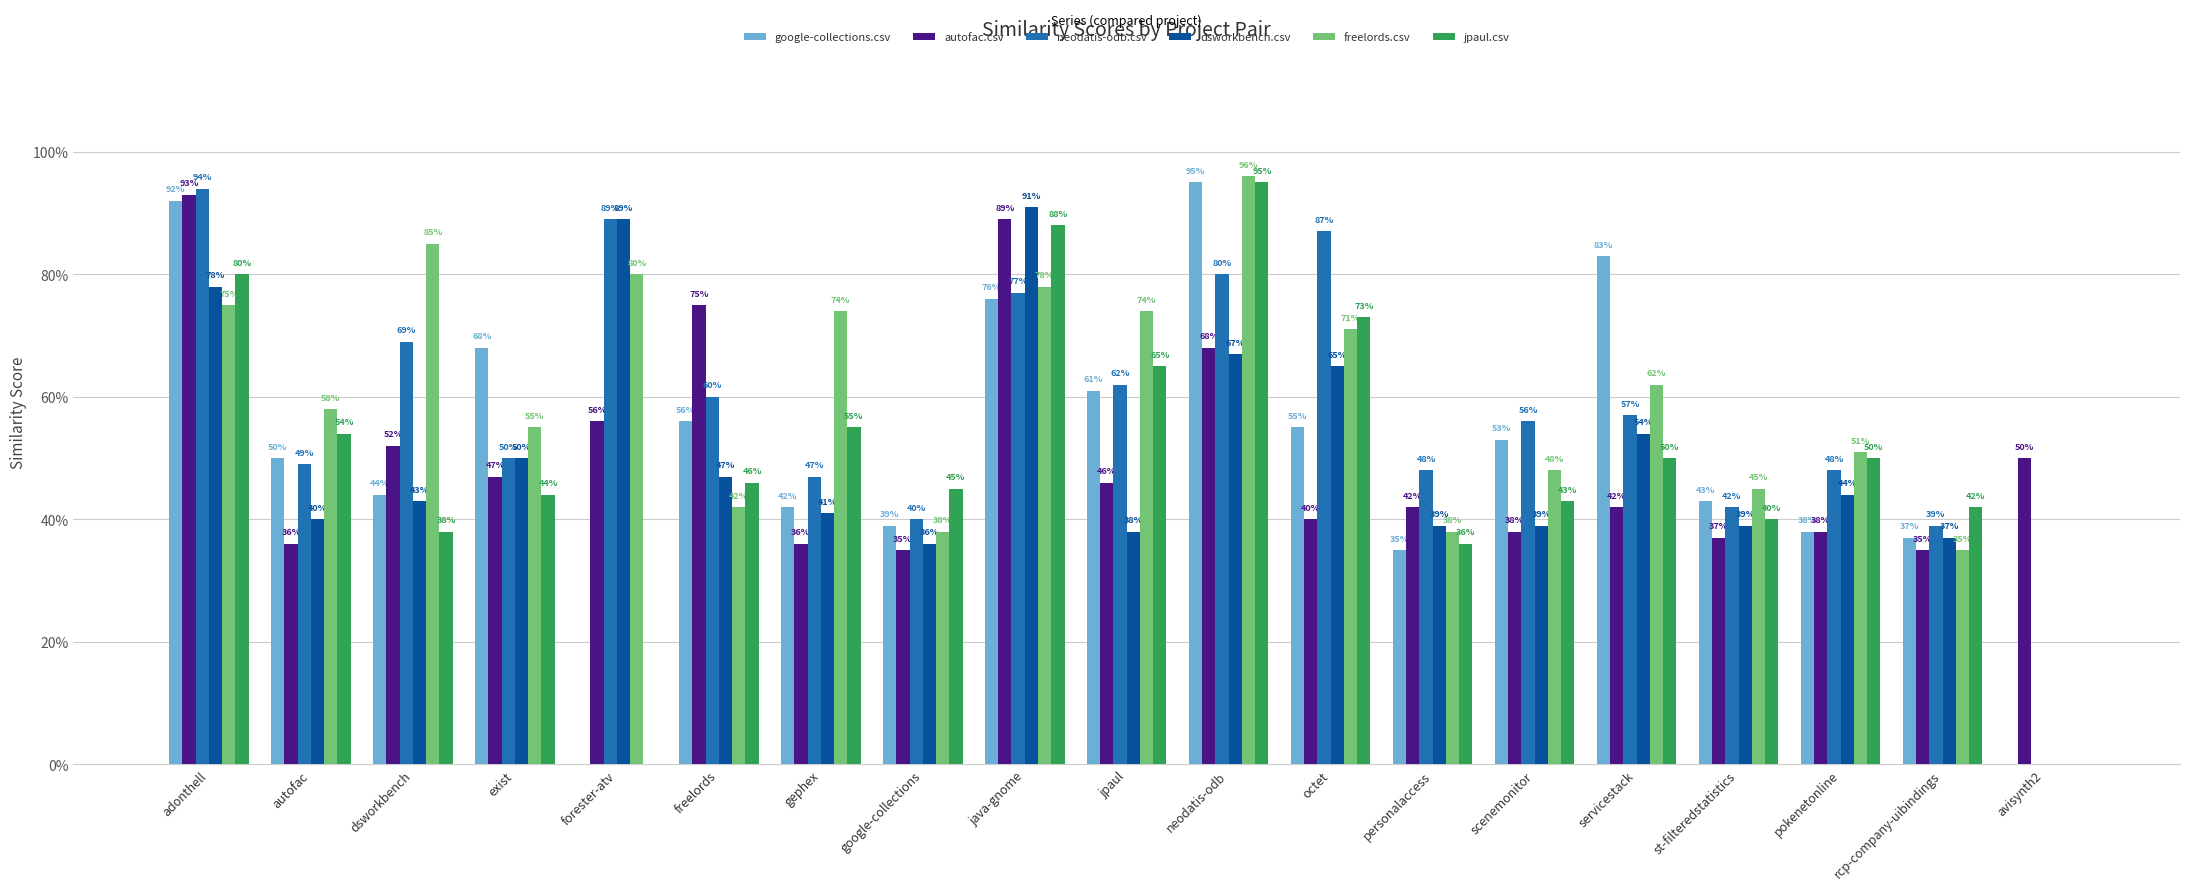

Are the bars grouped side by side (vs. stacked)?

Yes